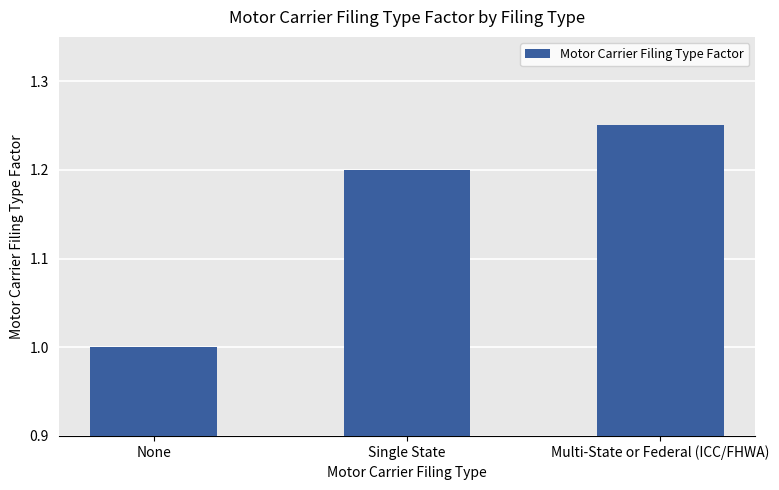

Approximately how many times larger is the value at Single State compared to None?

1.2